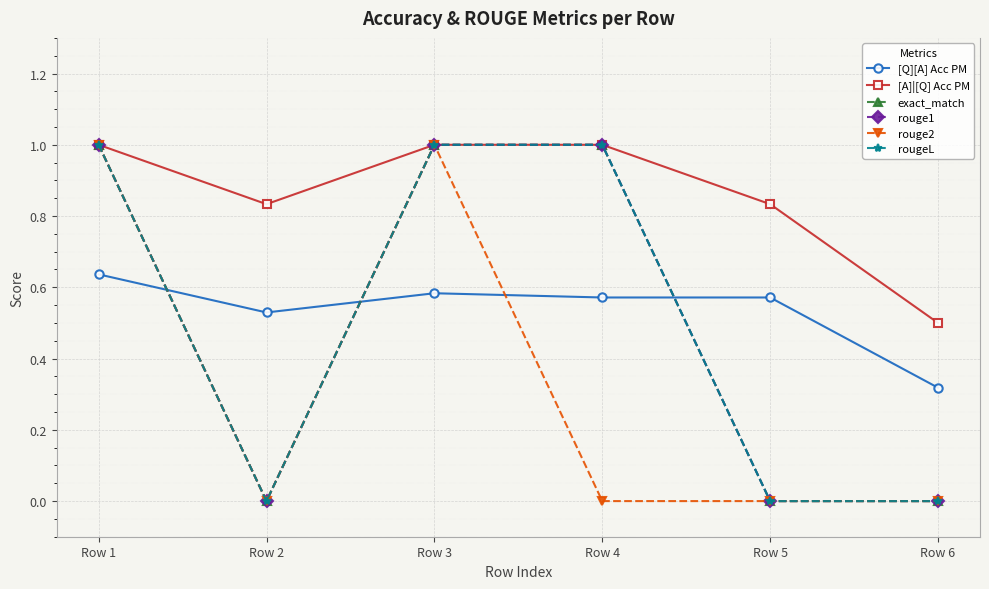

Which has a higher value, Row 5 or Row 3?

Row 3